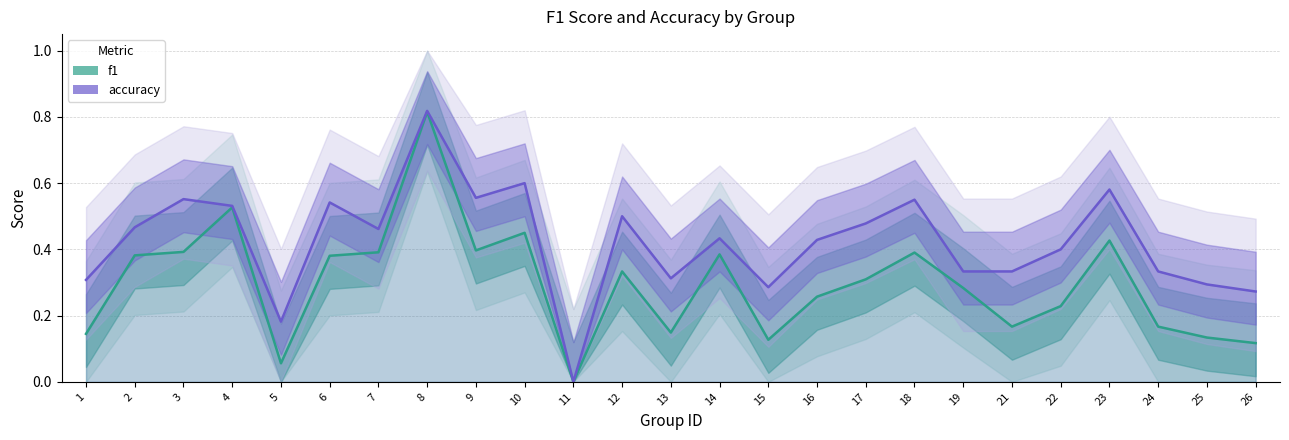

True or false: f1 has more than 0 points higher than both neighbors.

True